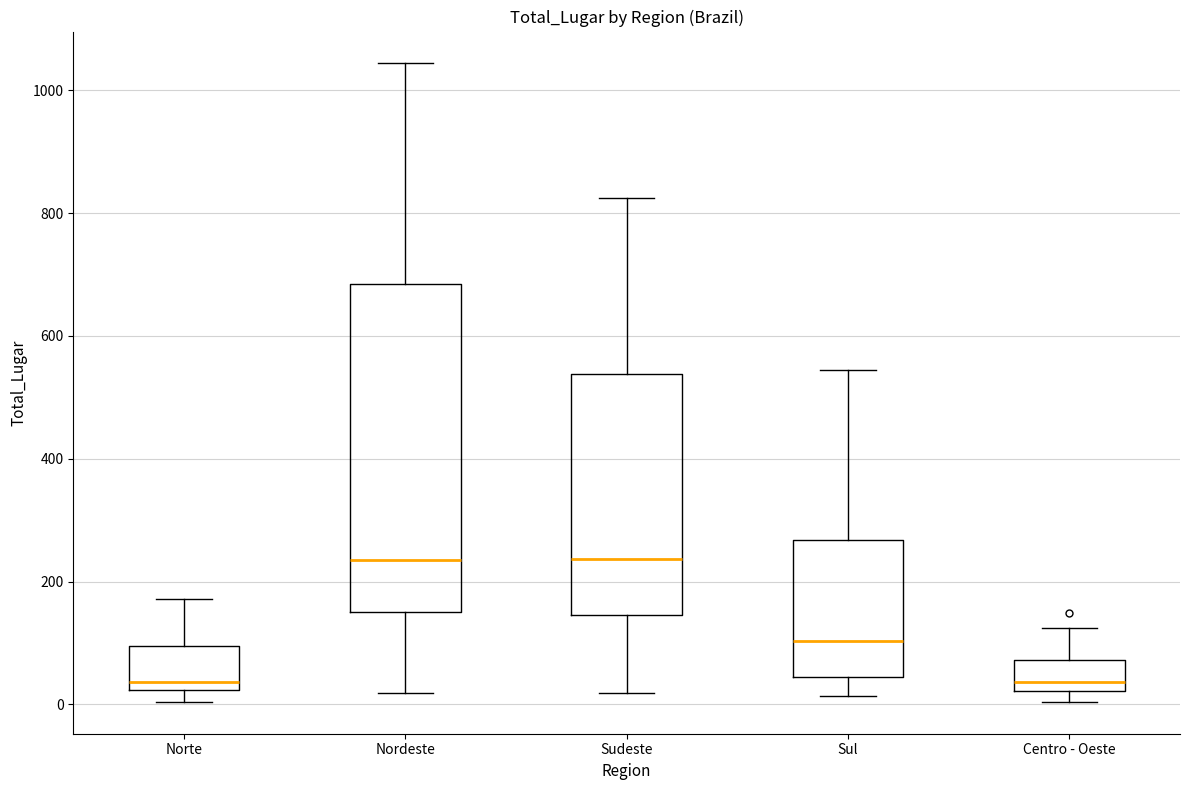

Reading left to right, transcribe this box plot: for each box, give where its median line is, the range the box spans, and where its two whiskers end, as read against the y-axis. The values are not printed on the chart, so give them approximately, as read against the axis.

Norte: median 40, box 20 to 100, whiskers 0 to 180
Nordeste: median 240, box 160 to 680, whiskers 20 to 1040
Sudeste: median 240, box 140 to 540, whiskers 20 to 820
Sul: median 100, box 40 to 260, whiskers 20 to 540
Centro - Oeste: median 40, box 20 to 80, whiskers 0 to 120